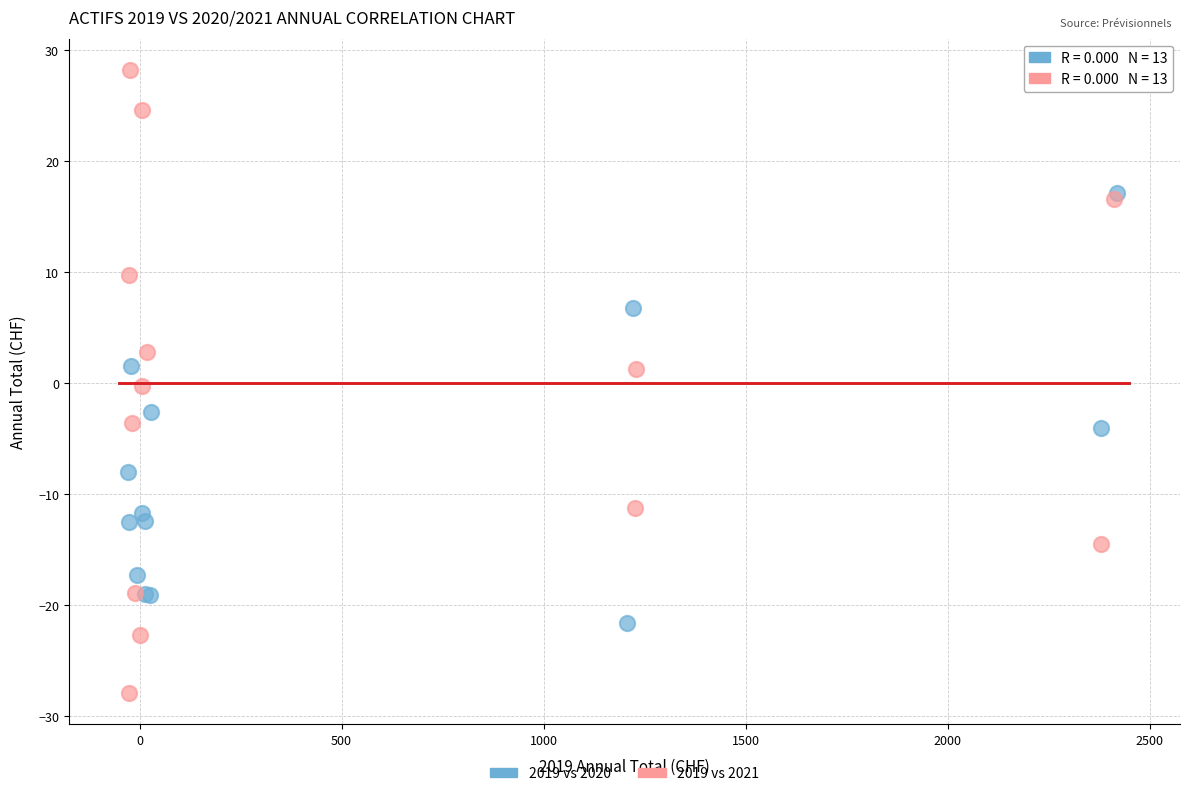

Which series reaches the minimum Y coordinate?

2019 vs 2021